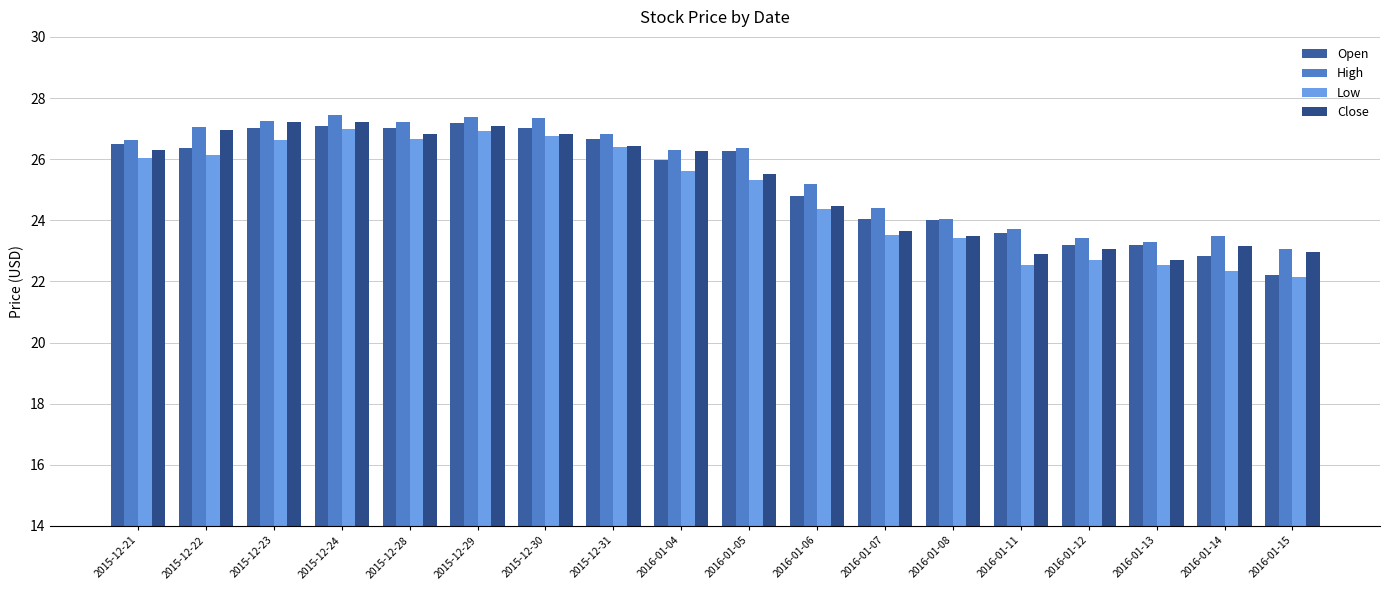

At which label does Open first exceed 26?

2015-12-21